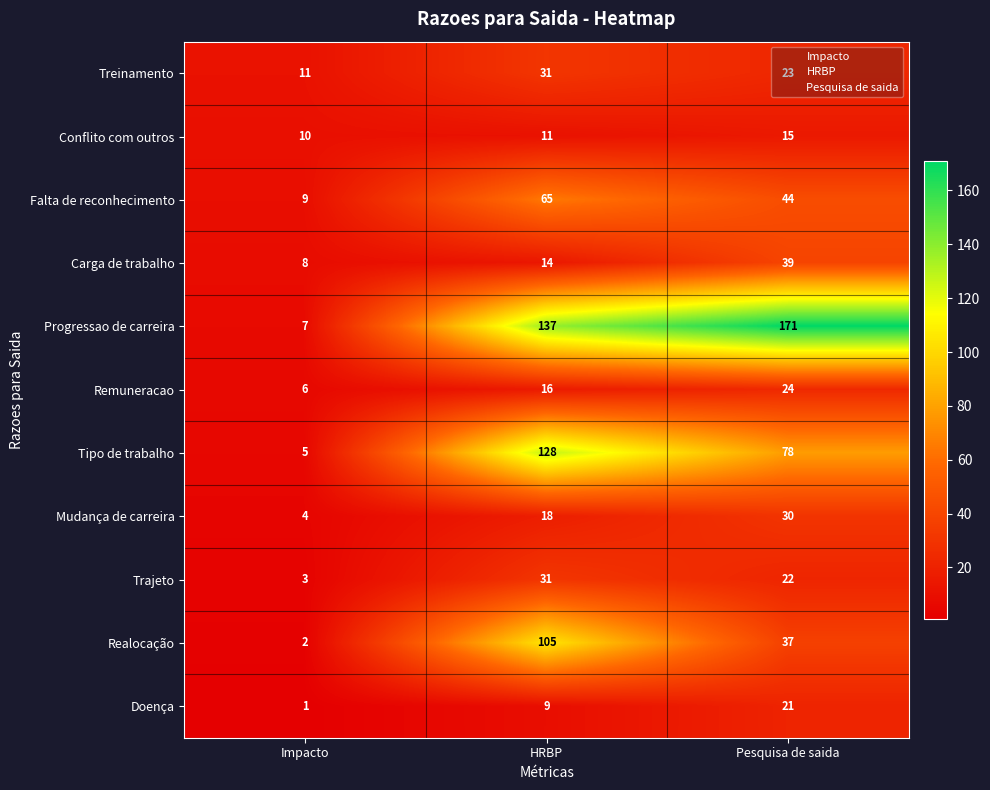

Between HRBP and Pesquisa de saida, which series saw the biggest shift?

Realocação